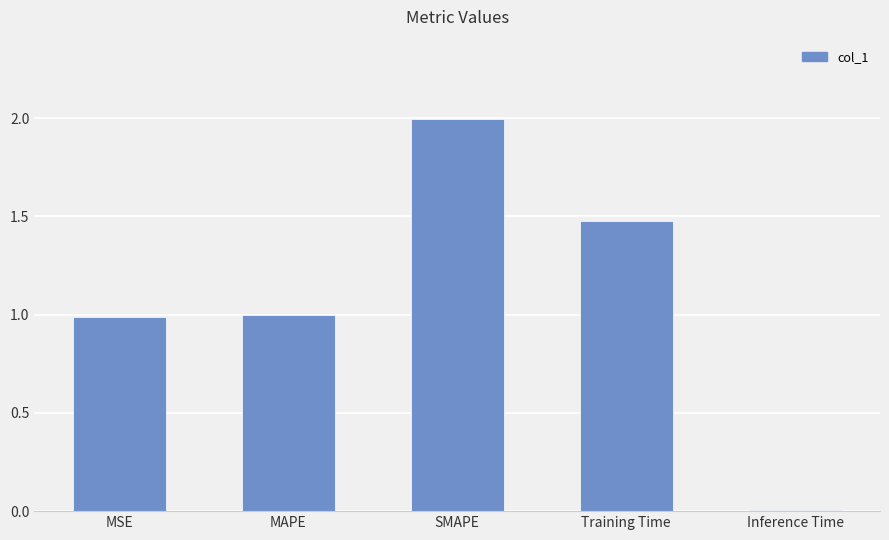

Between Training Time and SMAPE, which is larger?

SMAPE